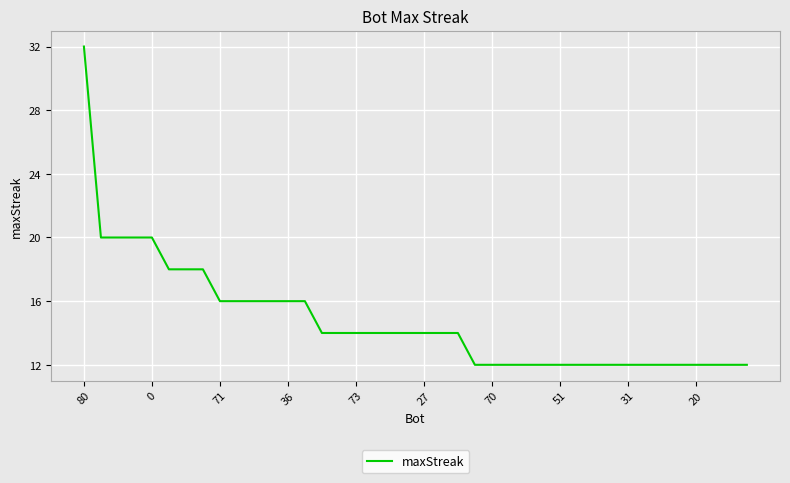

What is the smallest value displayed?

12